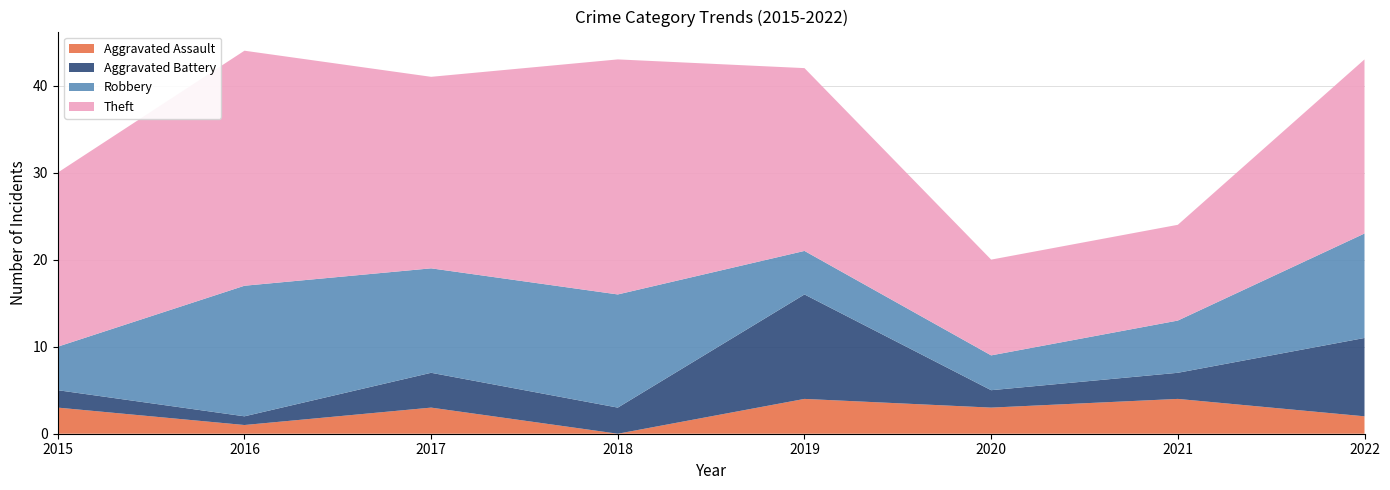

Reading left to right, what are all the values shown in this chart?

Aggravated Assault: 2015=3	2016=1	2017=3	2018=0	2019=4	2020=3	2021=4	2022=2
Aggravated Battery: 2015=2	2016=1	2017=4	2018=3	2019=12	2020=2	2021=3	2022=9
Robbery: 2015=5	2016=15	2017=12	2018=13	2019=5	2020=4	2021=6	2022=12
Theft: 2015=20	2016=27	2017=22	2018=27	2019=21	2020=11	2021=11	2022=20